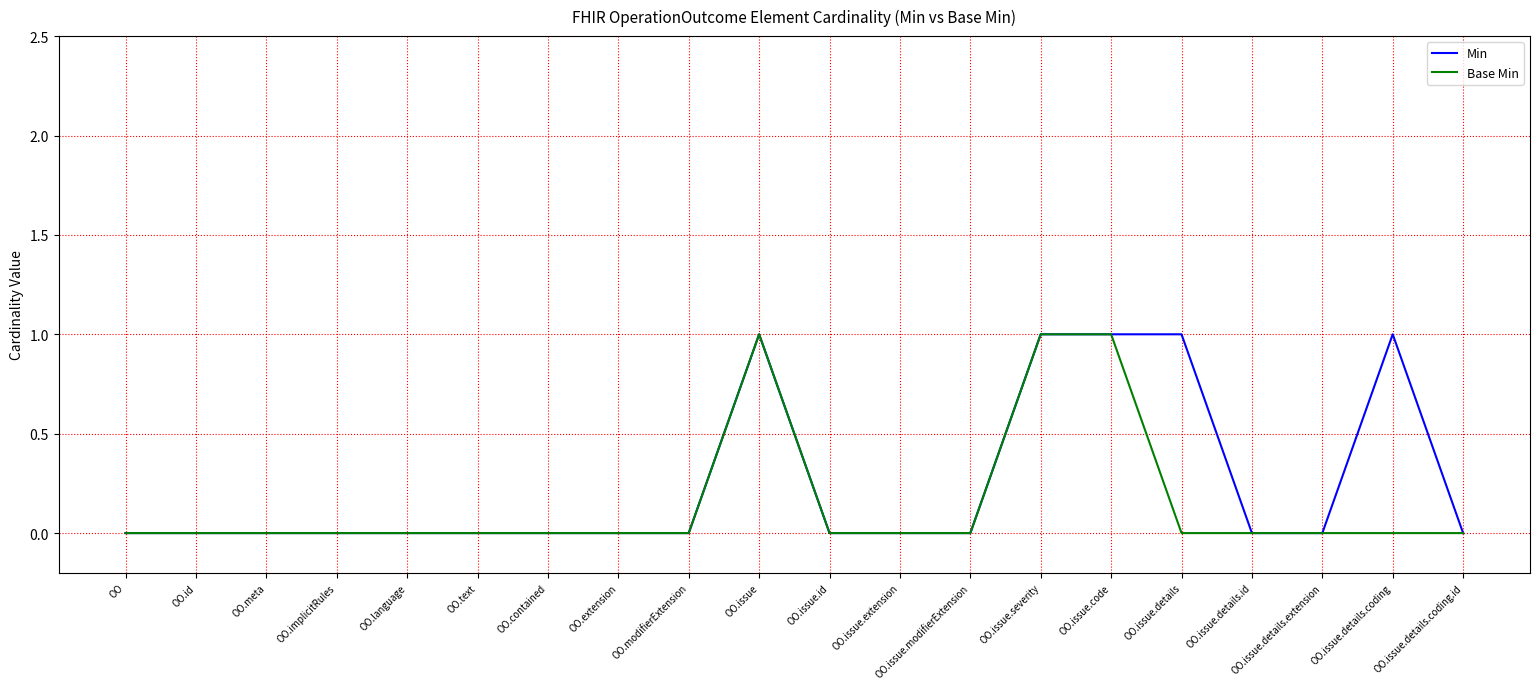

List the series in order of their overall mean, highest first.

Min, Base Min